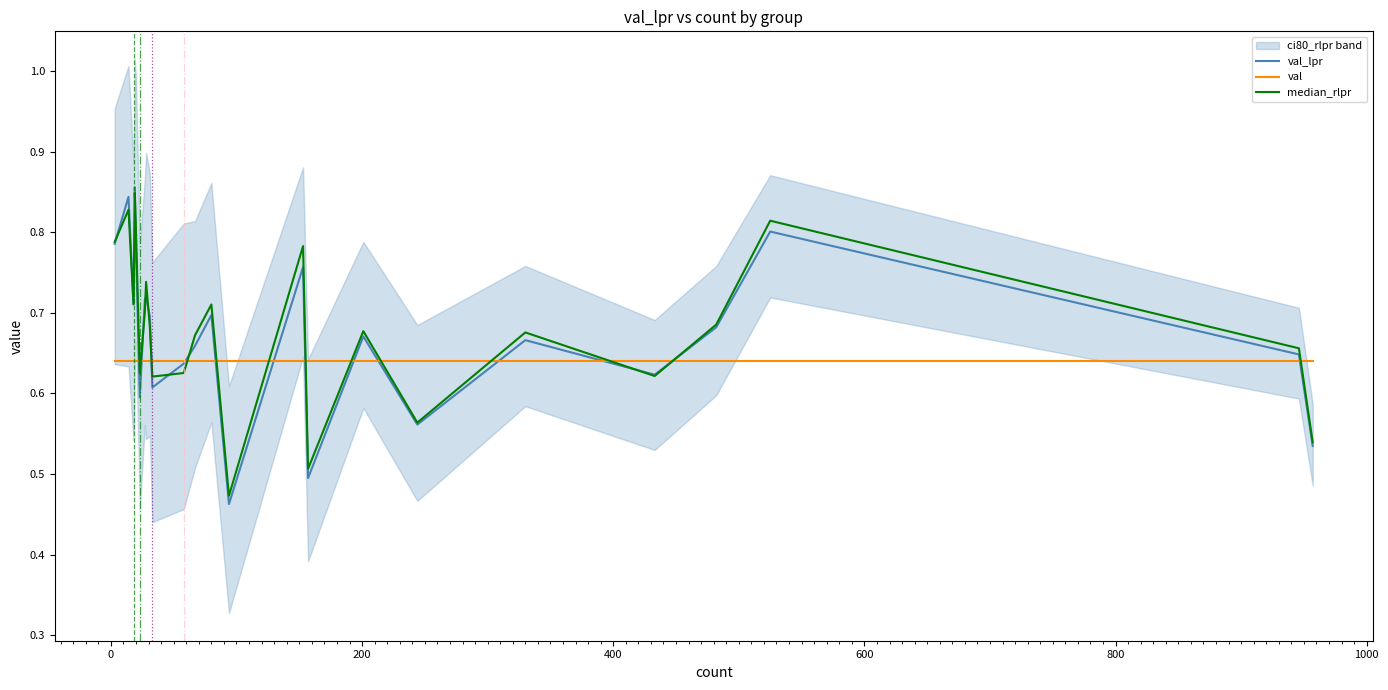

What is the greatest value displayed?

0.9